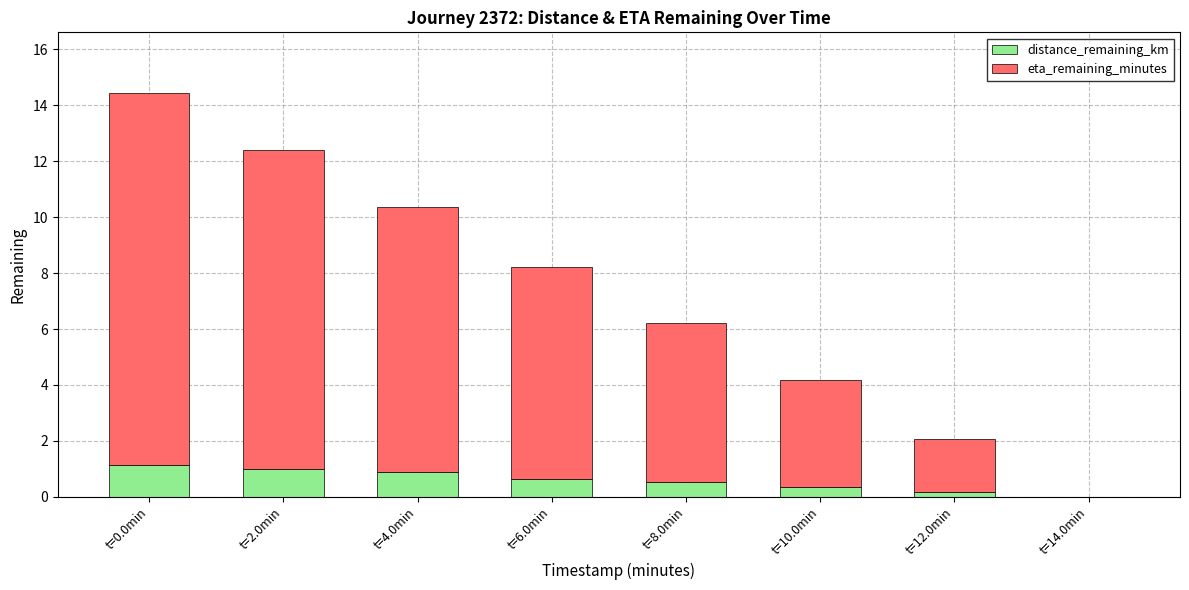

How many data points in distance_remaining_km are above 0?

7